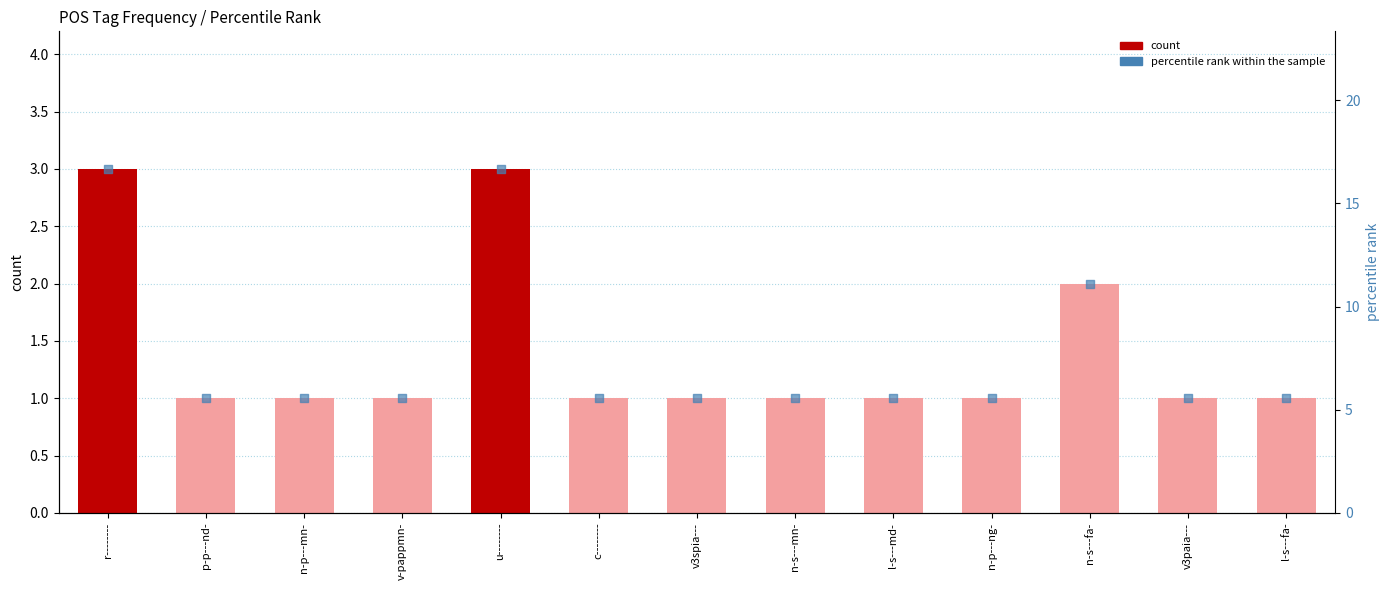

Which series contains the lowest Y value?

count